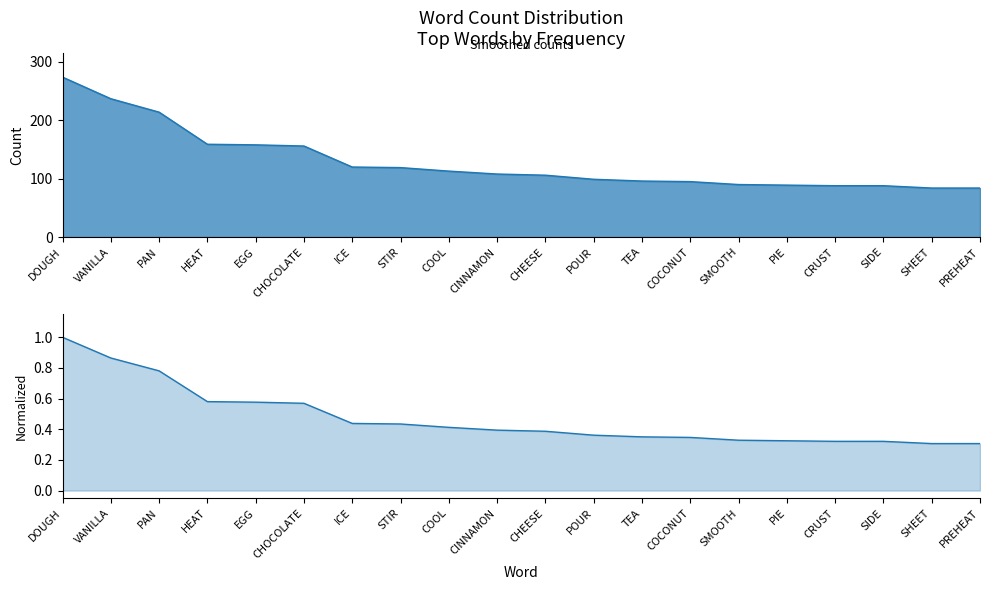

What is the sum of the Count values at SMOOTH and ICE?

210.0